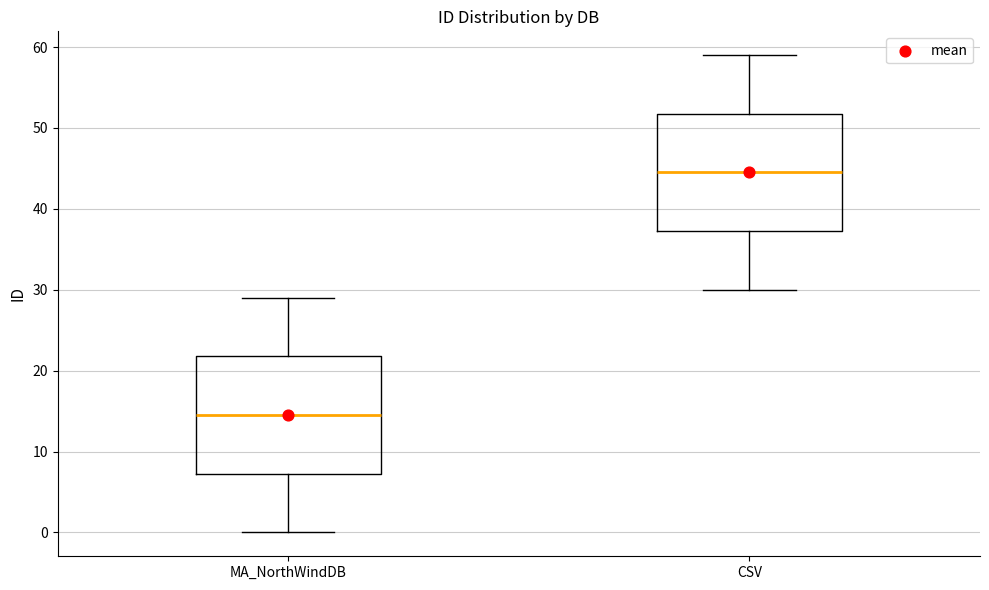

Which box has the lowest median line?

MA_NorthWindDB